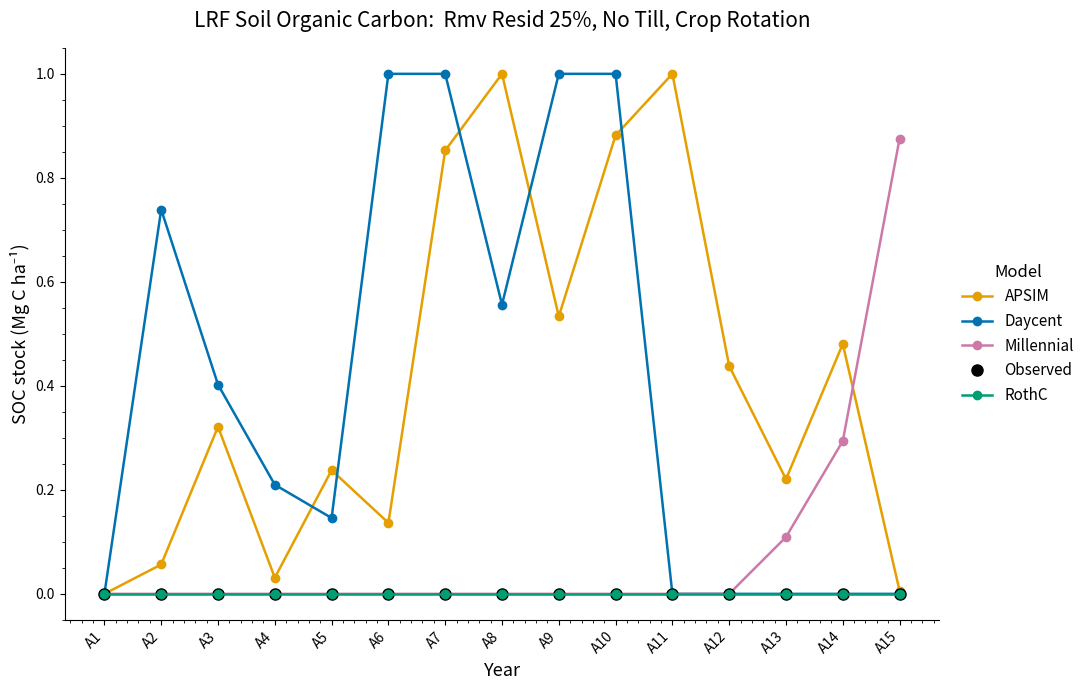

Is the value of APSIM at A13 greater than the value of Millennial at A5?

Yes